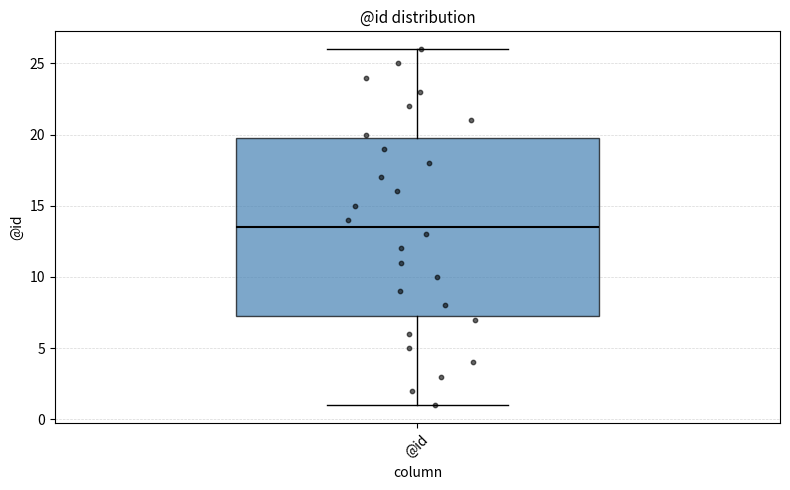

Read this box plot against the y-axis: the position of the median line, the range covered by the box, and the ends of both whiskers. The values are not printed on the chart, so give them approximately, as read against the axis.

median 13.5, box 7.5 to 20.0, whiskers 1.0 to 26.0